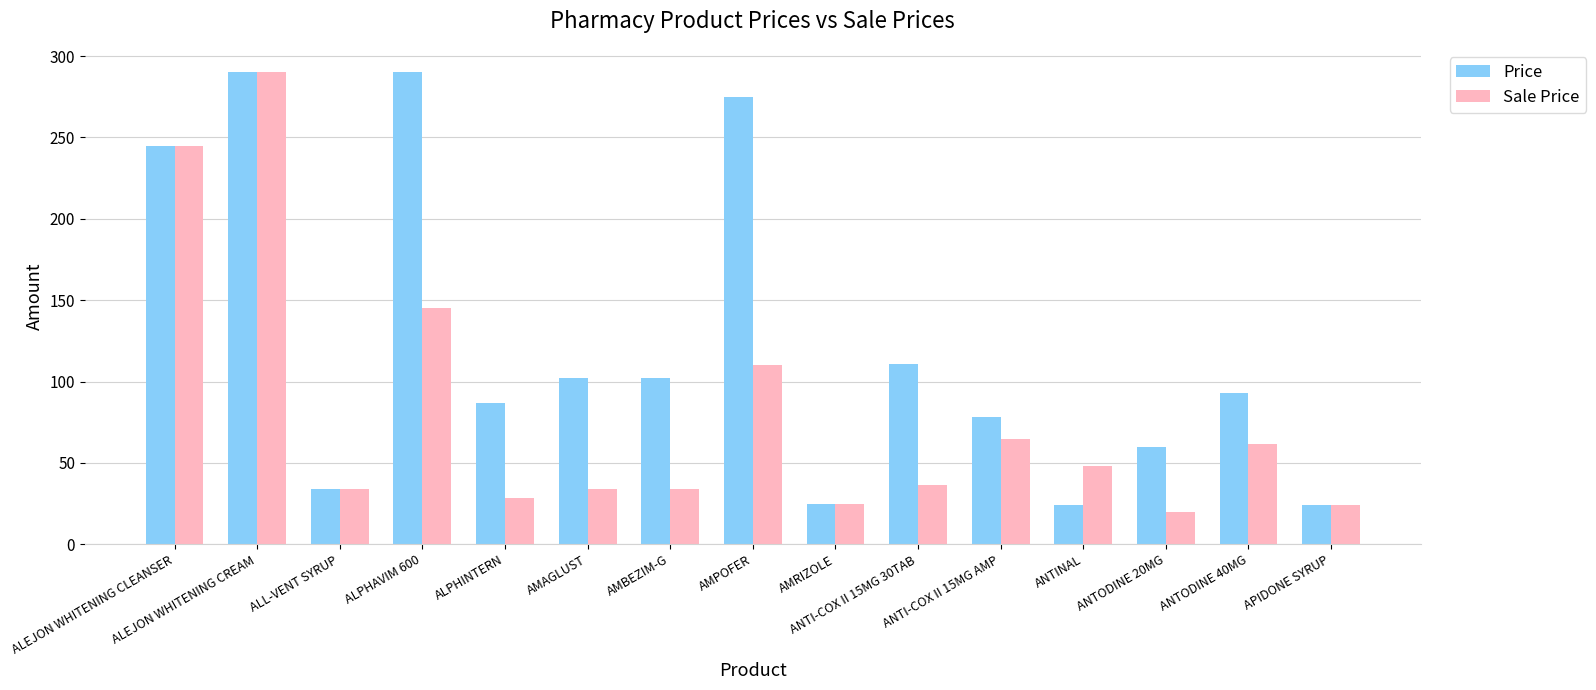

What is the minimum value shown in the chart?

19.8